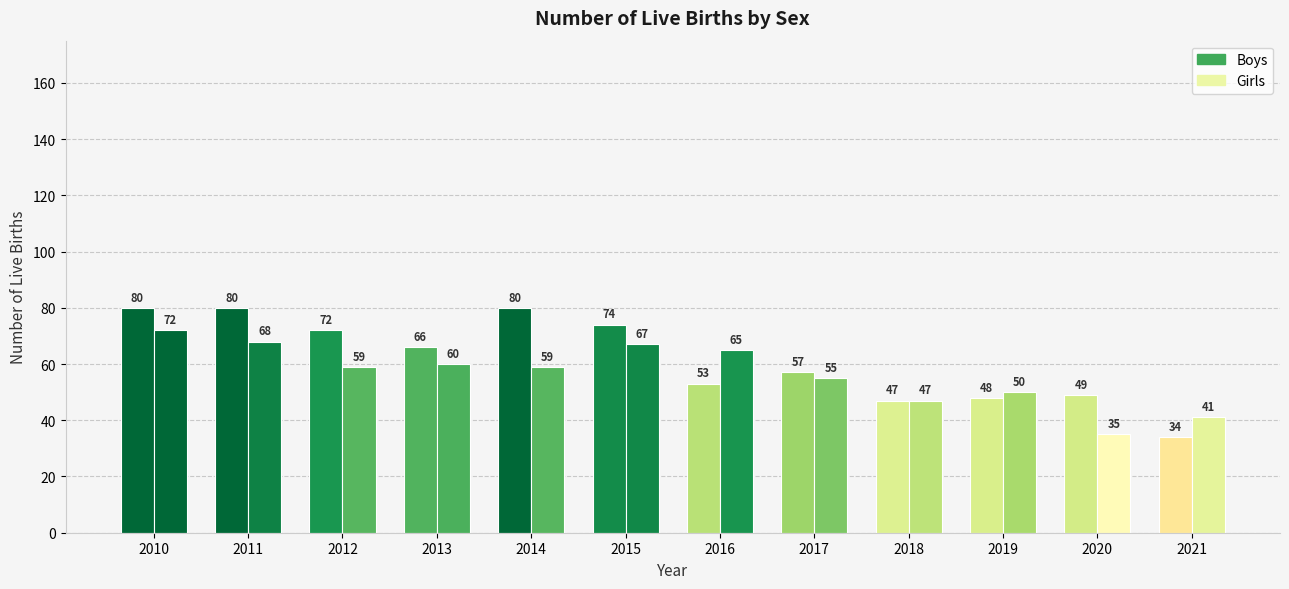

How many data points does each series have?

12